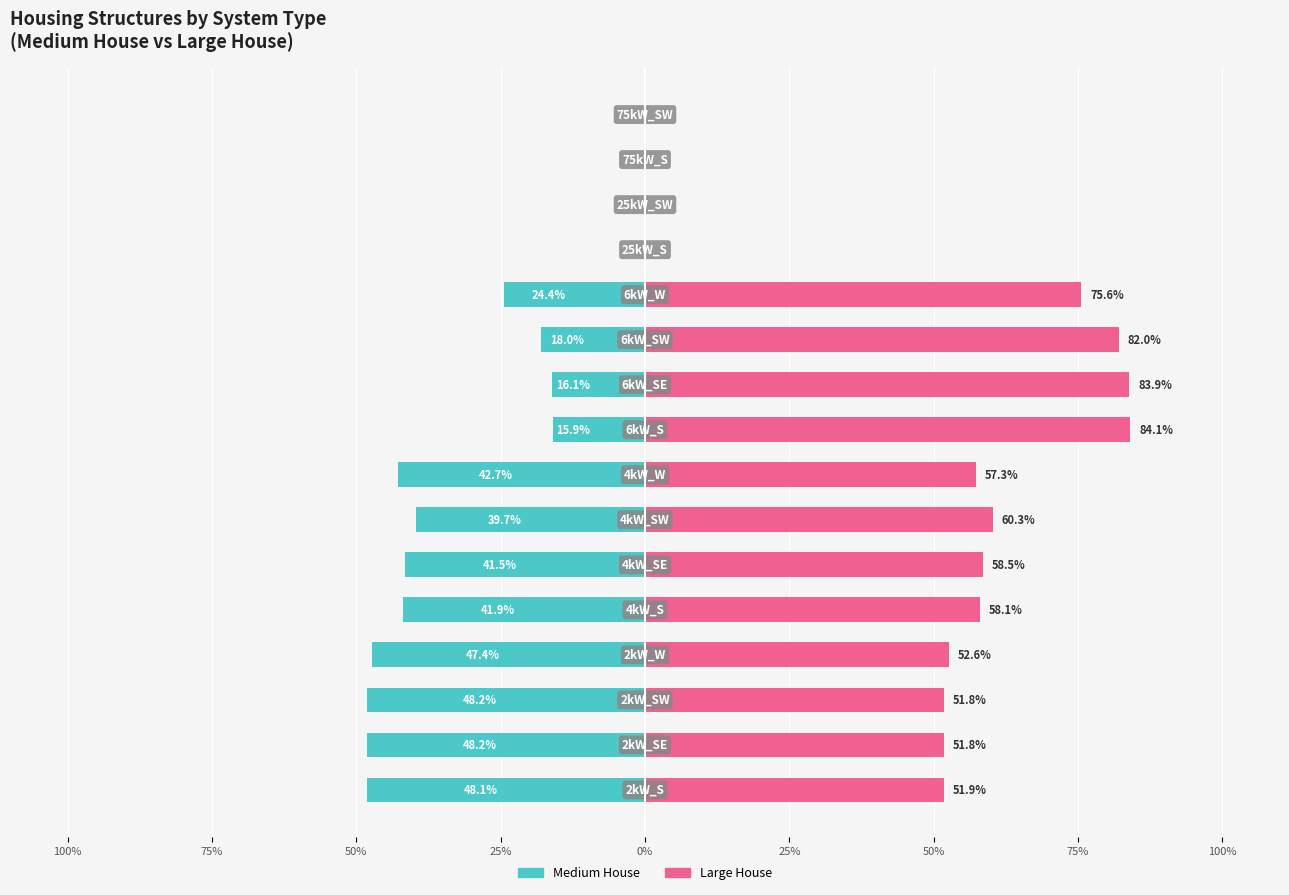

Reading left to right, what are all the values shown in this chart?

Medium House: -48.1	-48.2	-48.2	-47.4	-41.9	-41.5	-39.7	-42.7	-15.9	-16.1	-18.0	-24.4	0.0	0.0	0.0	0.0
Large House: 51.9	51.8	51.8	52.6	58.1	58.5	60.3	57.3	84.1	83.9	82.0	75.6	0.0	0.0	0.0	0.0